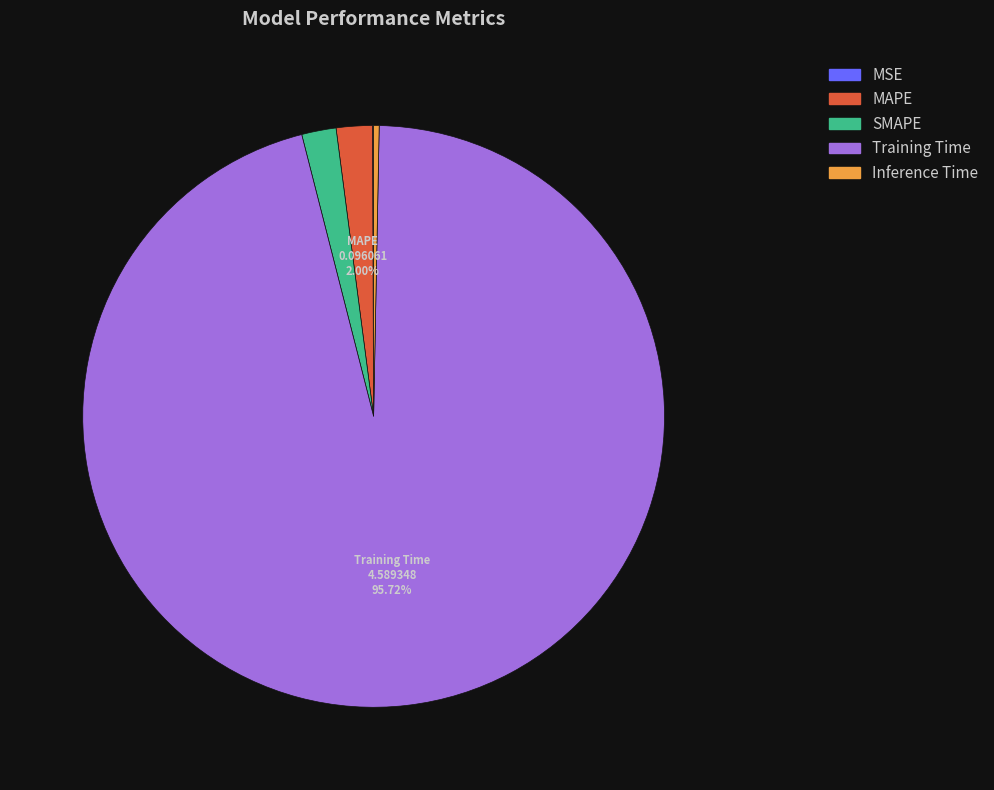

Combined, do SMAPE and Training Time account for over 50%?

Yes